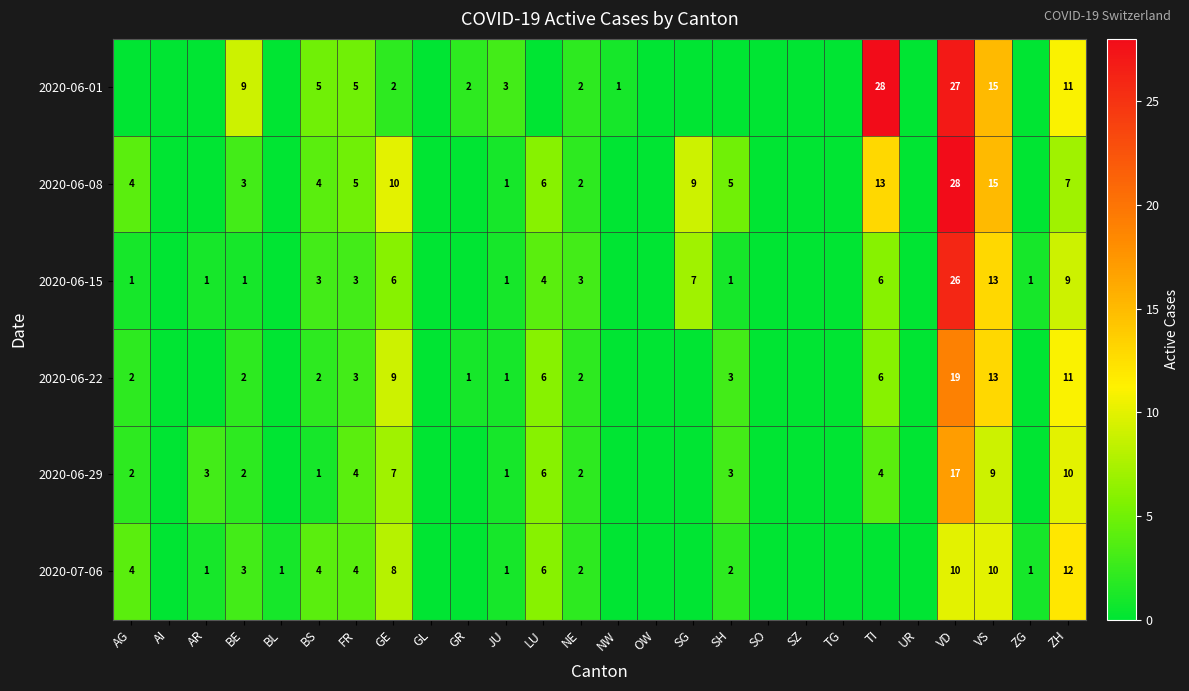

Count the number of data series in this chart.

6